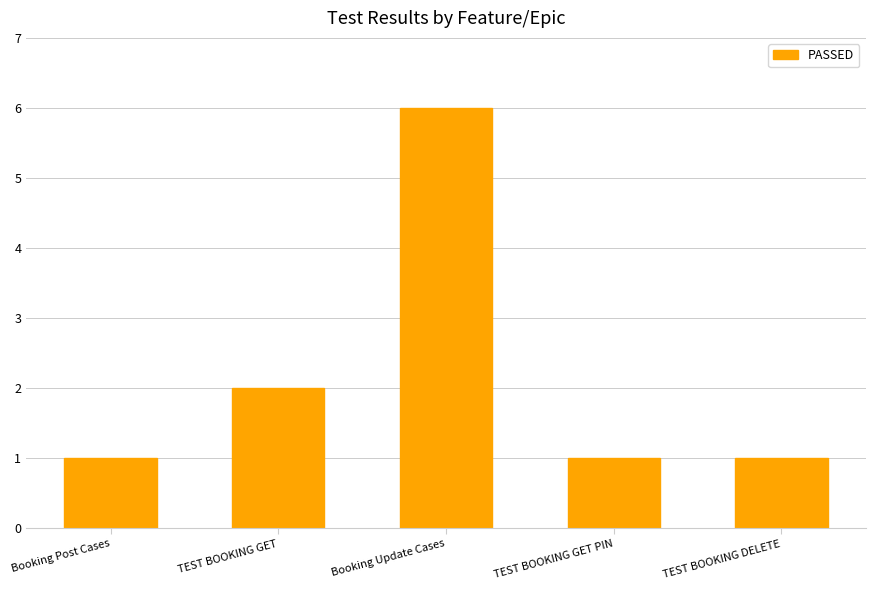

What is the average value?

2